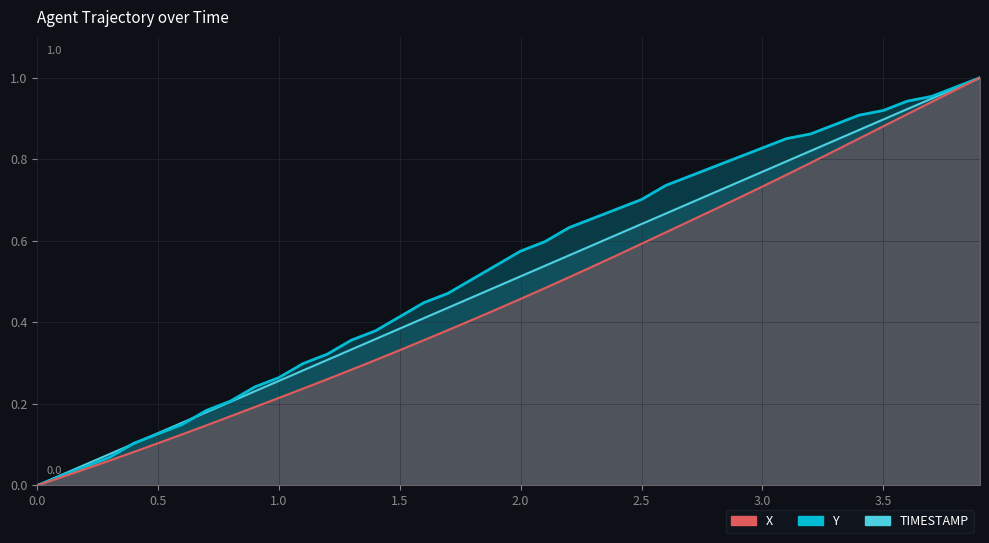

Which category has the highest value in the X series?

3.9